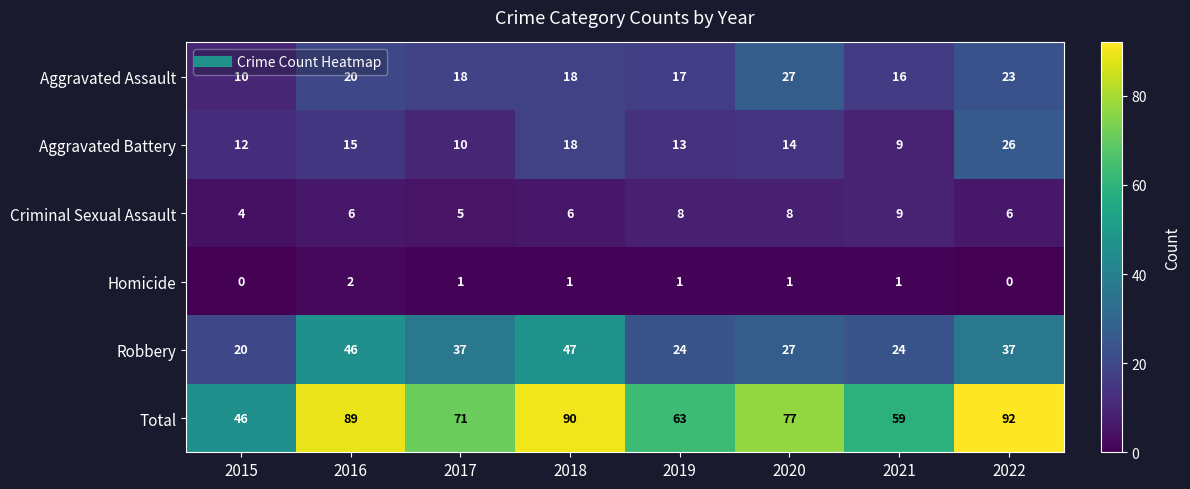

Rank the series by their maximum value, from lowest to highest.

Homicide, Criminal Sexual Assault, Aggravated Battery, Aggravated Assault, Robbery, Total